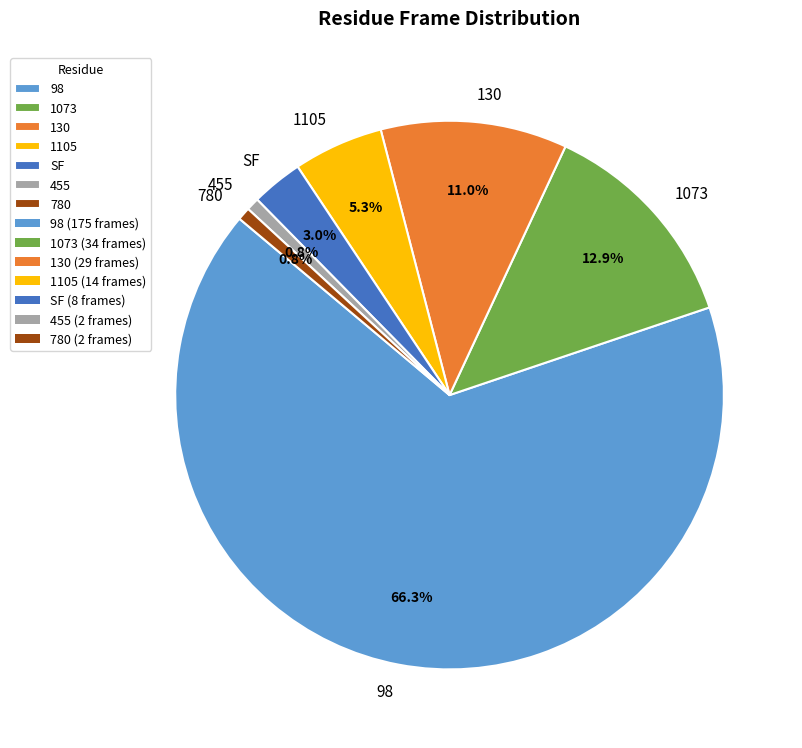

Is the sum of 455 and 130 greater than half?

No